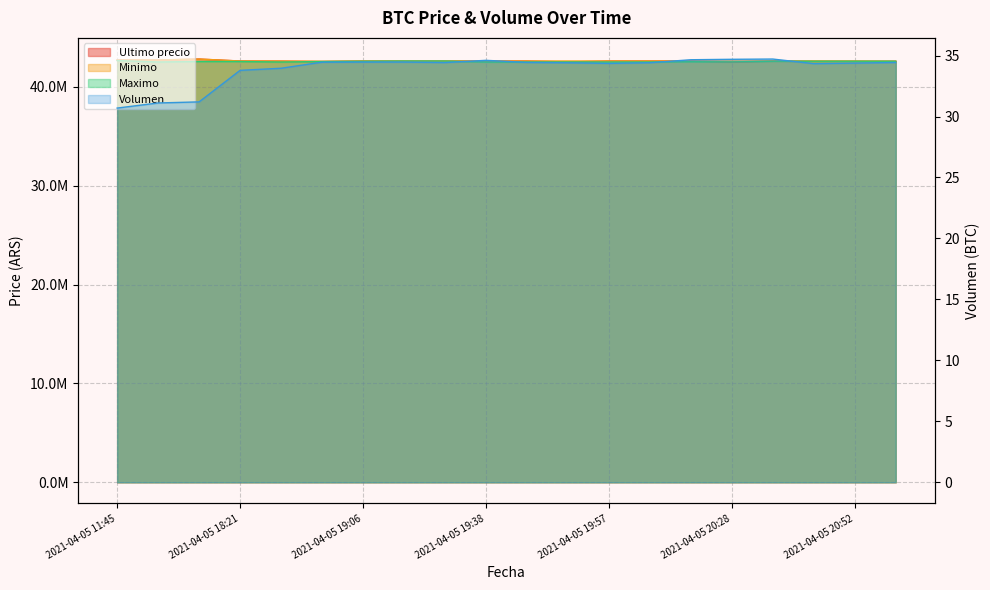

What is the value of the Ultimo precio point at the 4th from the left?

42600000.0